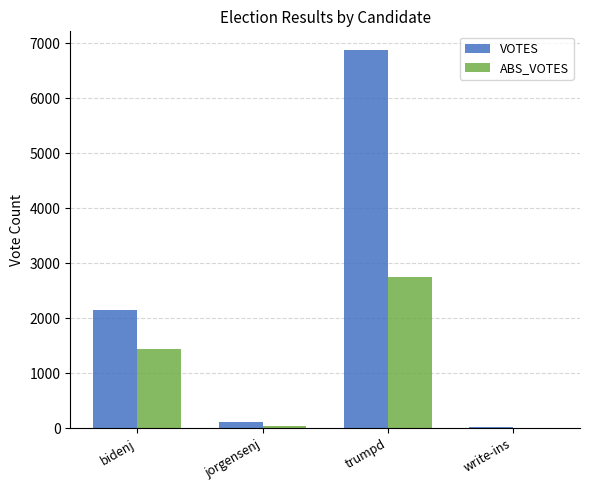

Which category has the highest value across all series?

trumpd